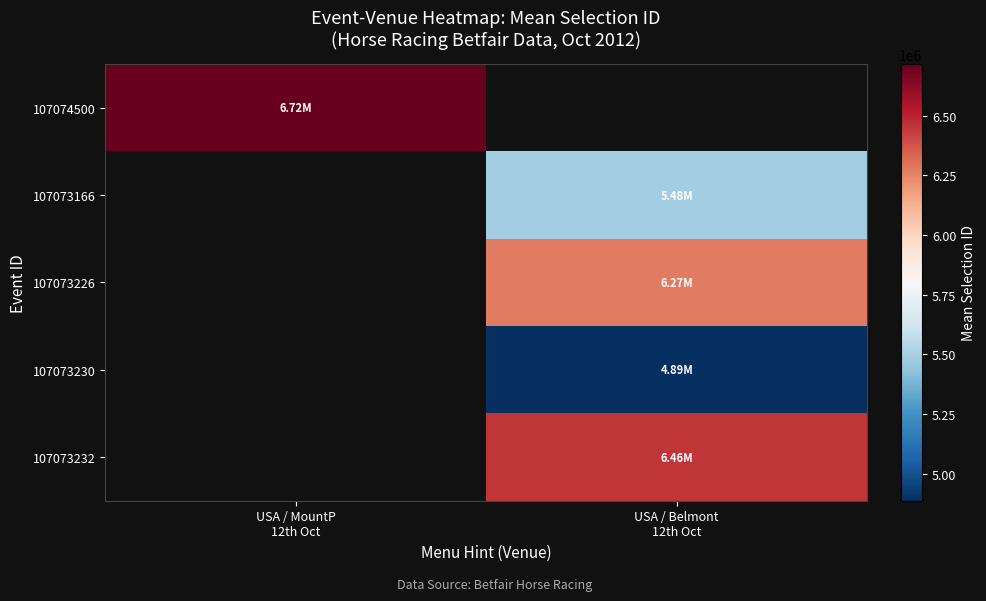

How many positive values does the 107074500 series have?

1